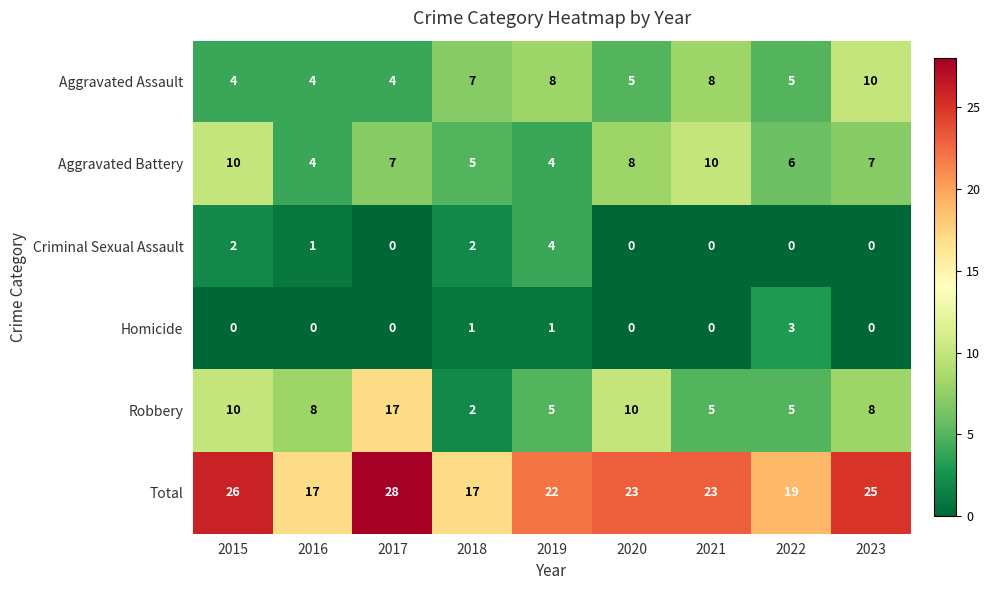

At which label is Aggravated Assault closest to 7?

2018